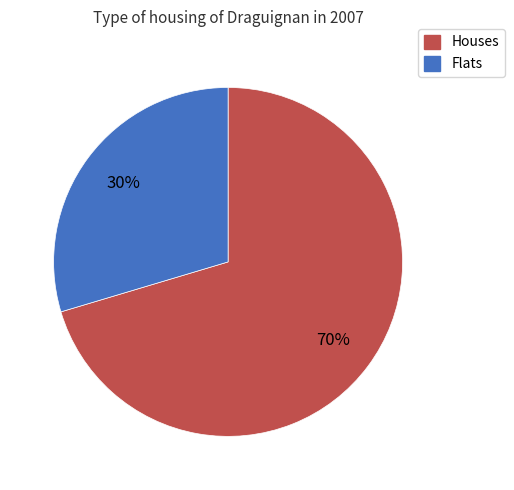

To the nearest percent, what is the average slice percentage?

50%